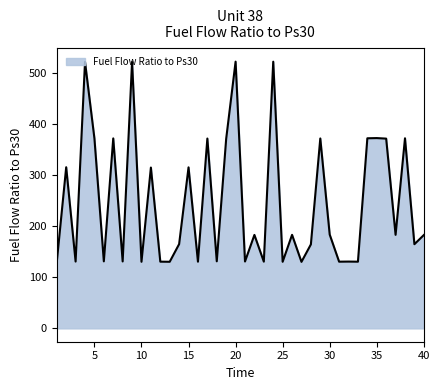

What is the difference between the maximum and minimum values?

391.8